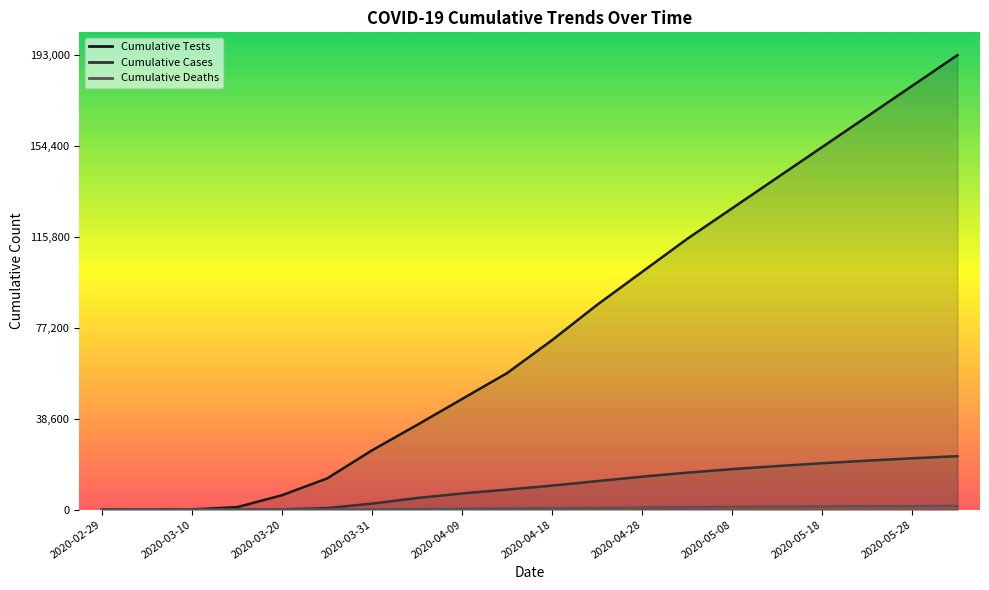

True or false: COVID_DEATHS_CUMSUM and COVID_TEST_CUMSUM cross at least once.

False